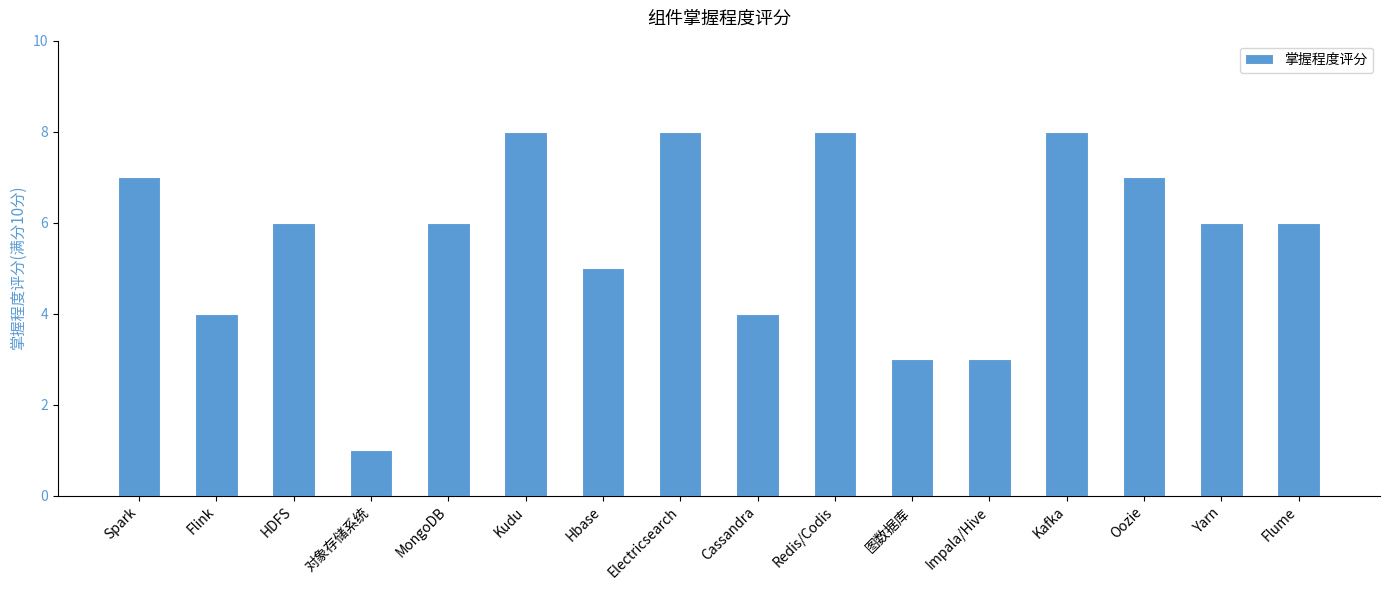

Between Redis/Codis and Cassandra, which is larger?

Redis/Codis